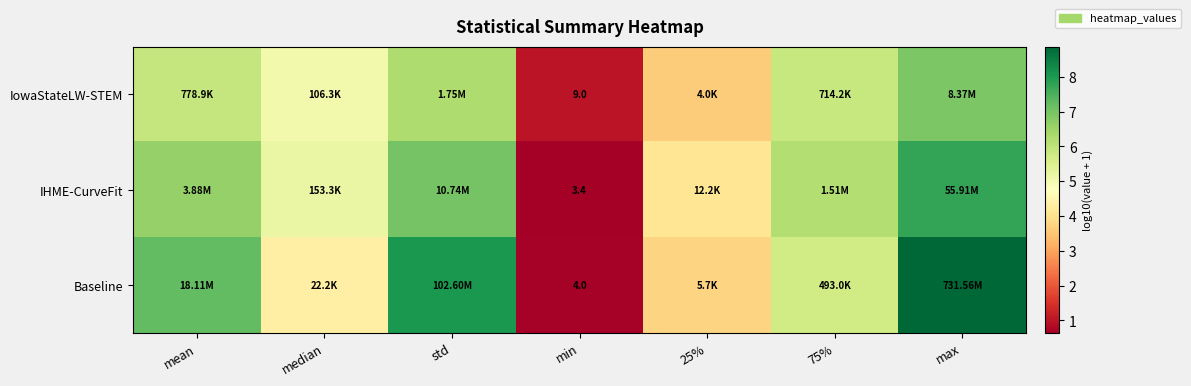

The Baseline series shows 8.9 at max. True or false?

True